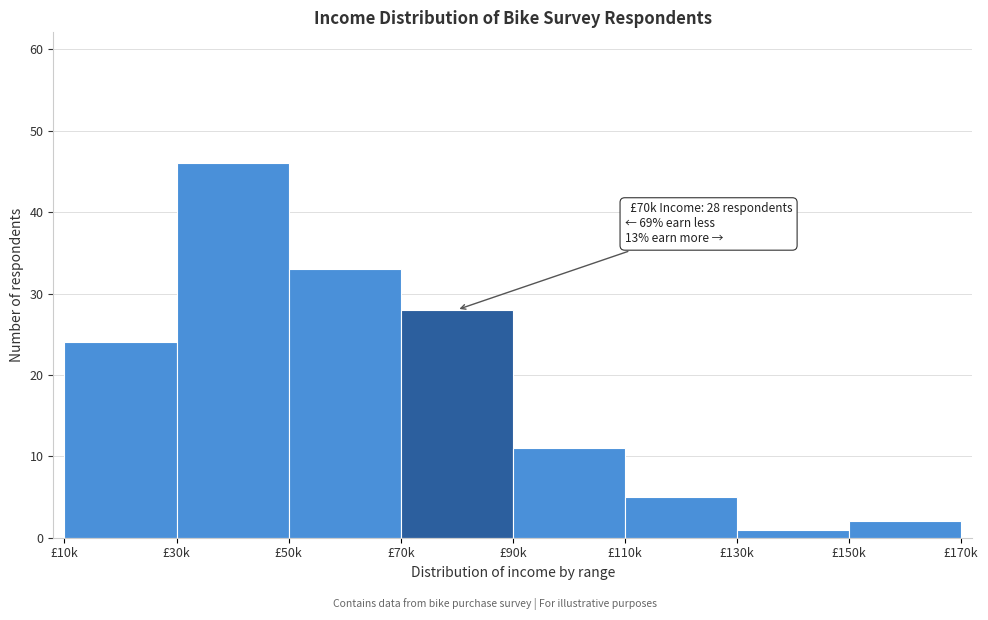

Reading left to right, extract all data points from this chart.

£10k=24	£30k=46	£50k=33	£70k=28	£90k=11	£110k=5	£130k=1	£150k=2